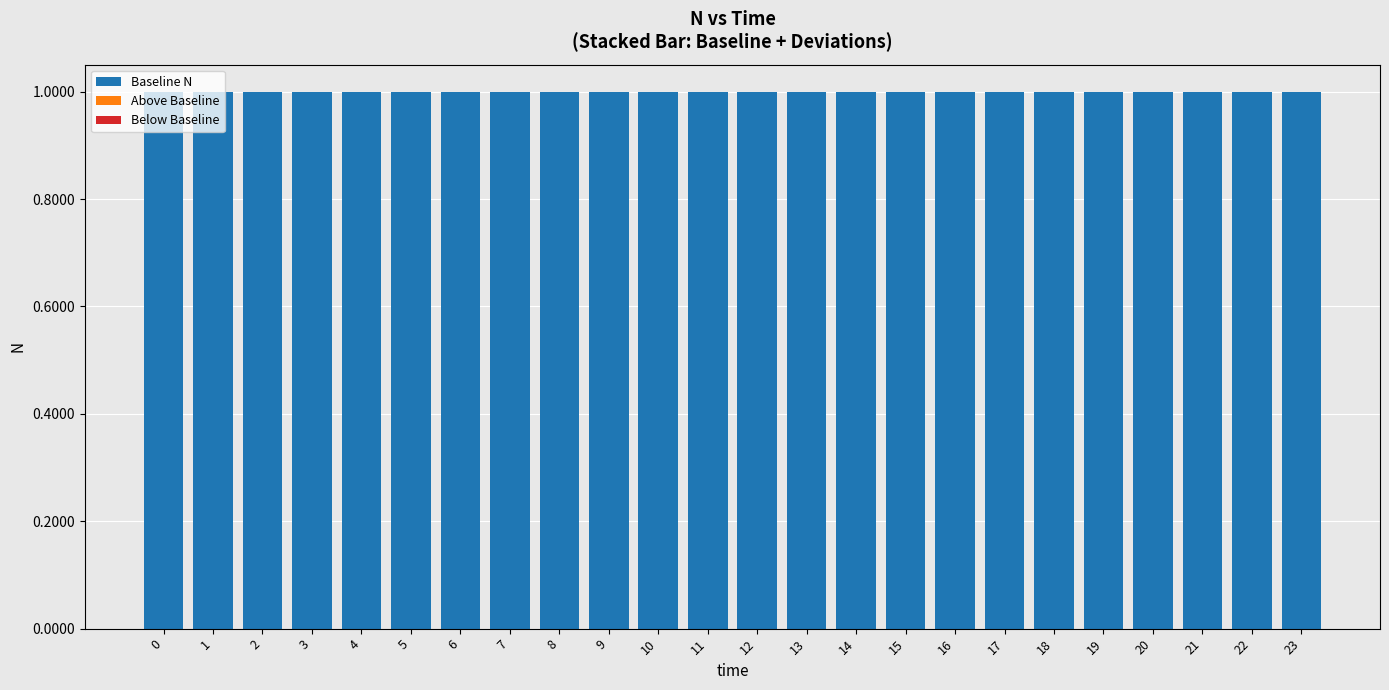

What is the highest value of the Baseline N series?

1.0